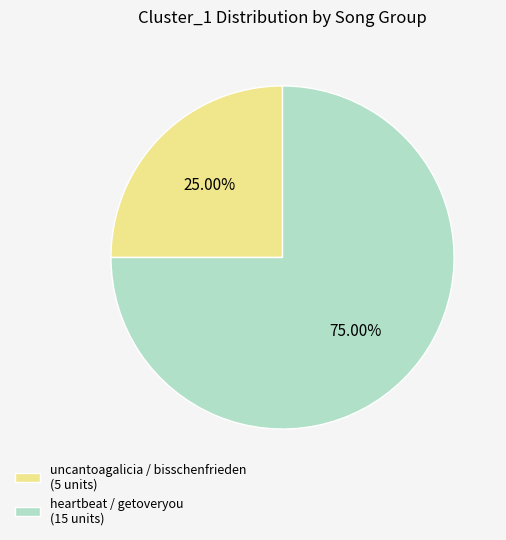

Is it true that uncantoagalicia / bisschenfrieden is 36% of the pie?

False